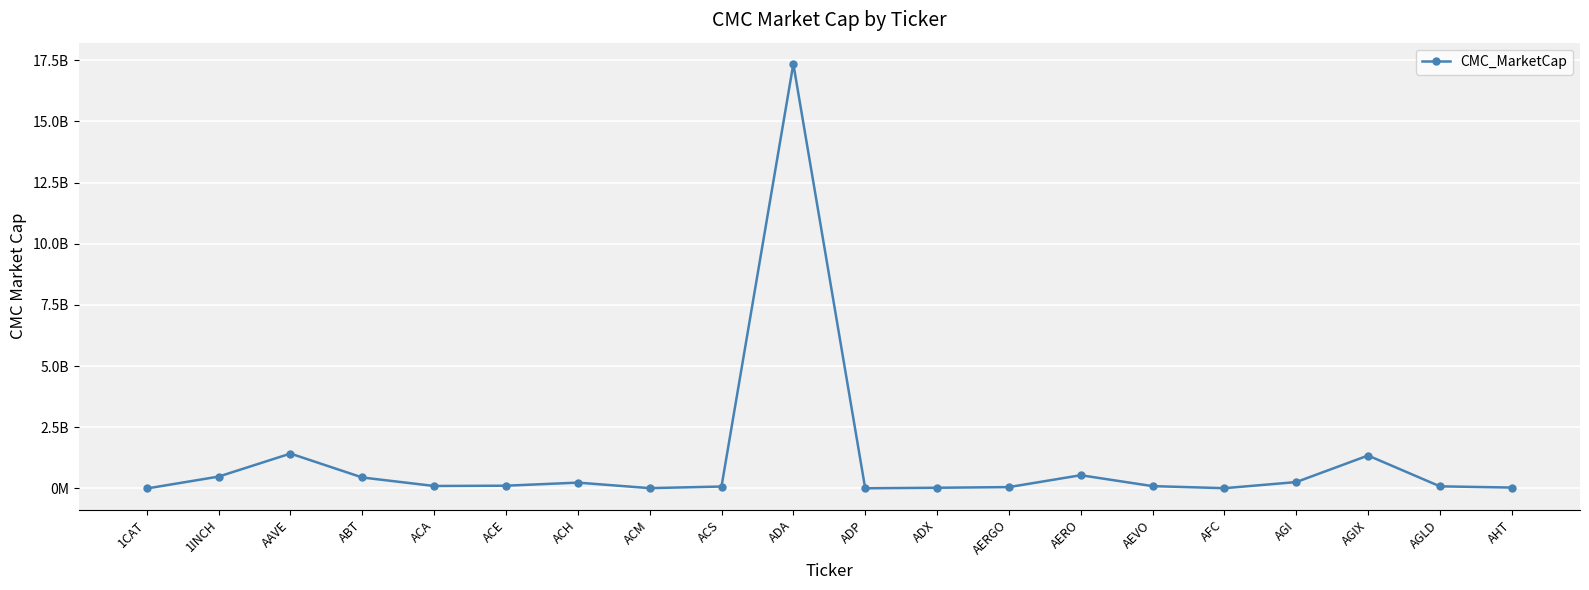

Reading right to left, list all the values displayed in this chart.

AHT=37818501.7	AGLD=87854980.4	AGIX=1346811914.8	AGI=262097134.2	AFC=11940744.9	AEVO=96670735.1	AERO=541943977.5	AERGO=56716176.6	ADX=30067777.5	ADP=8464488.6	ADA=17347893012.7	ACS=80362989.6	ACM=14094543.9	ACH=239590750.8	ACE=113608920.9	ACA=102227143.5	ABT=449462261.2	AAVE=1426601031.4	1INCH=485829185.9	1CAT=0.0